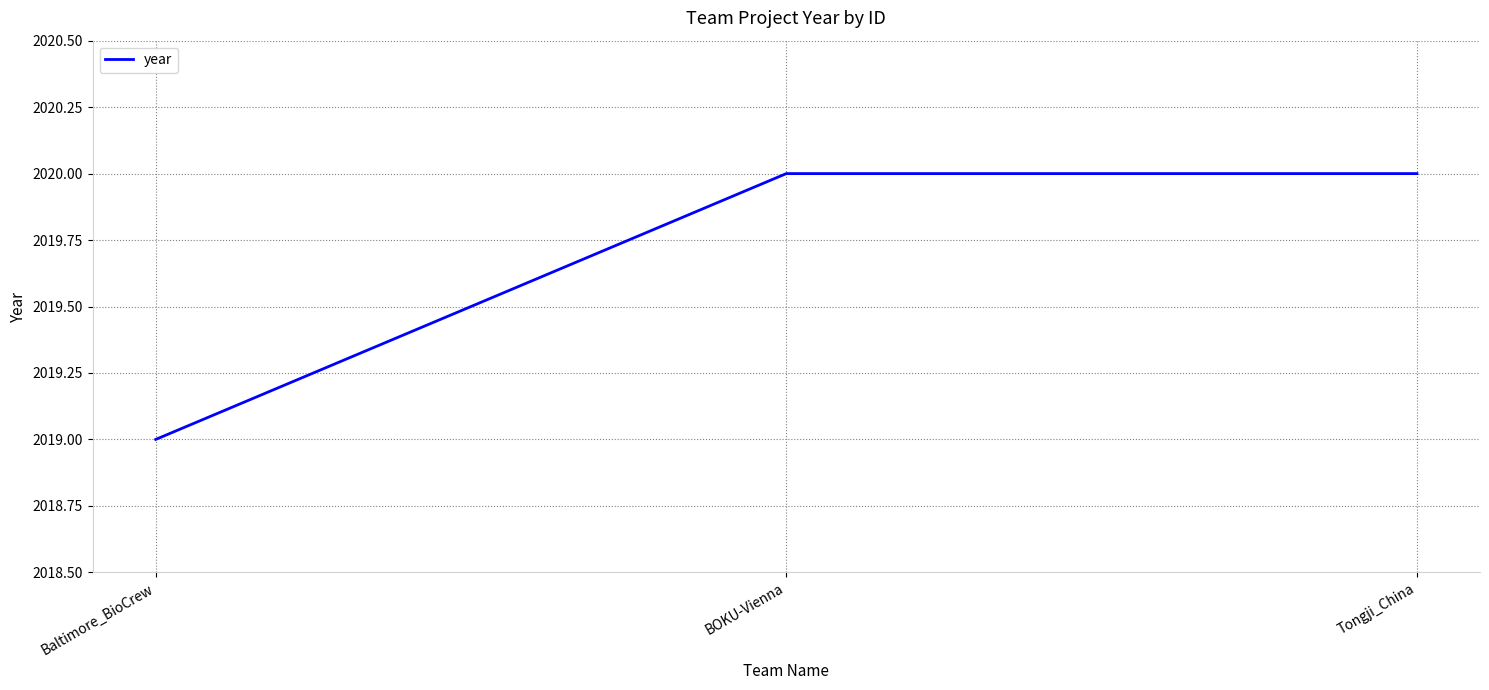

Which has a higher value, Baltimore_BioCrew or Tongji_China?

Tongji_China